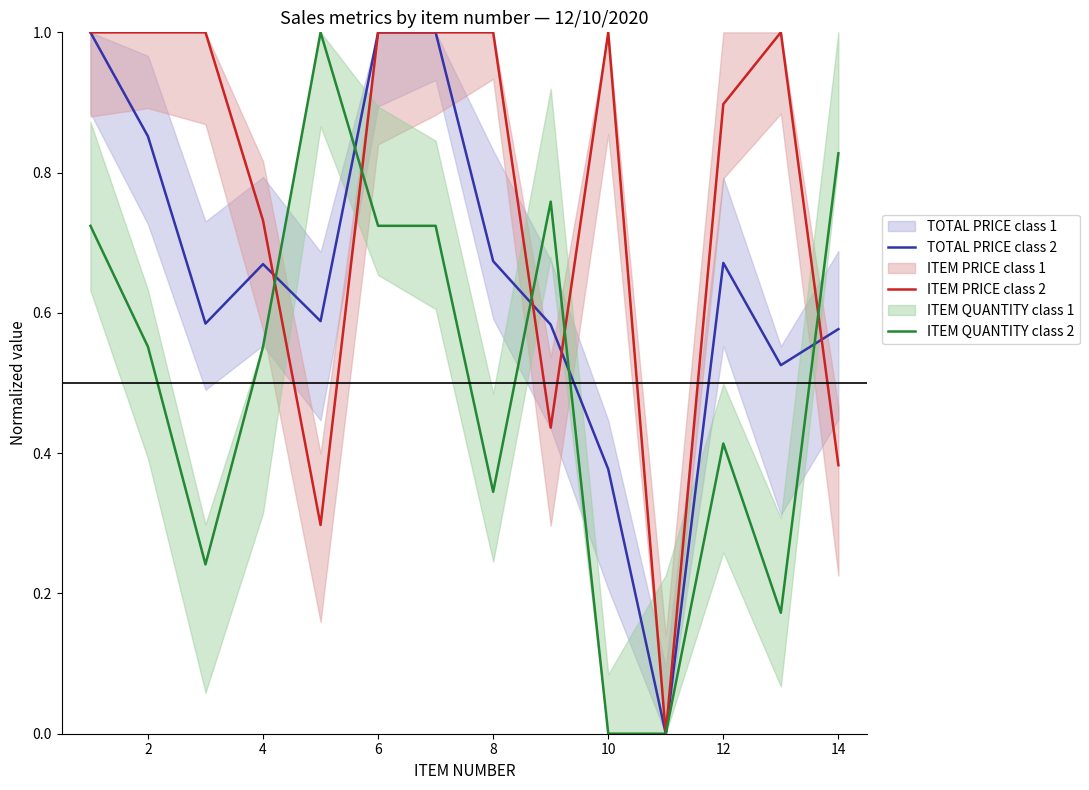

How many series are shown in this chart?

3